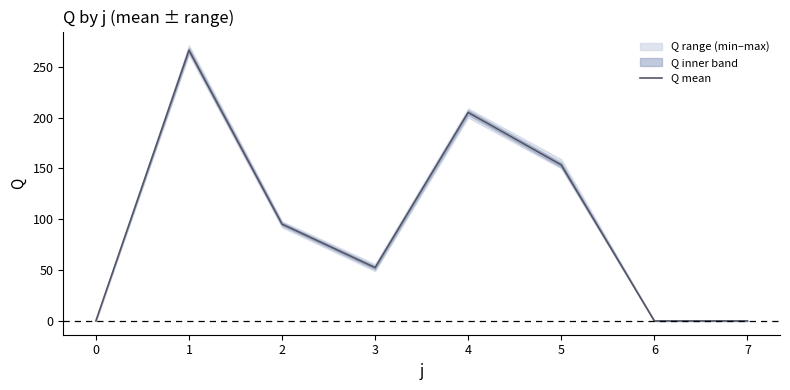

Is it true that the value at 3 is 52.4?

True